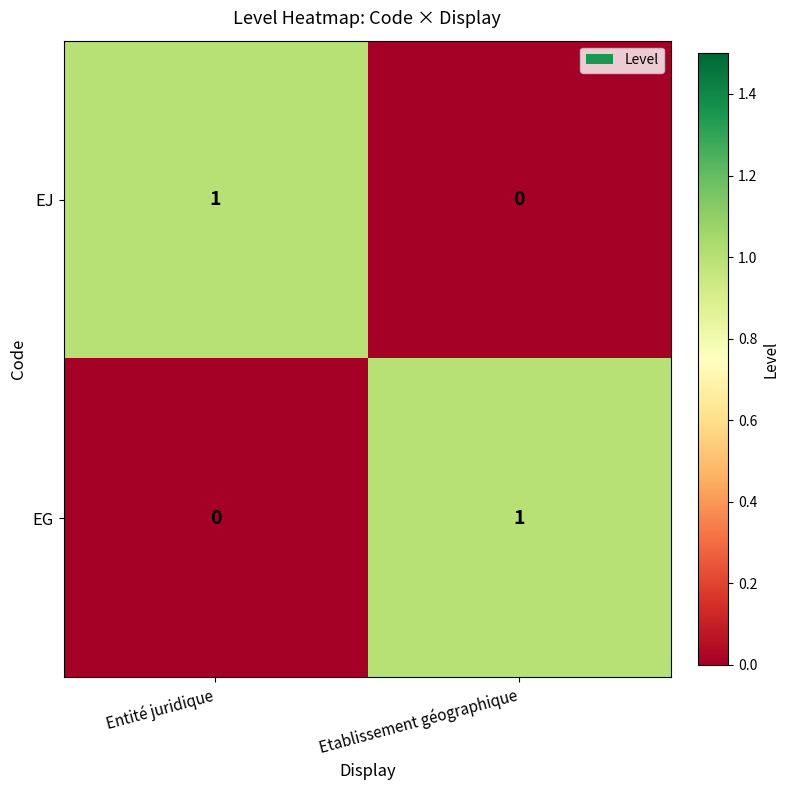

Rank the series at Etablissement géographique from highest to lowest value.

EG, EJ